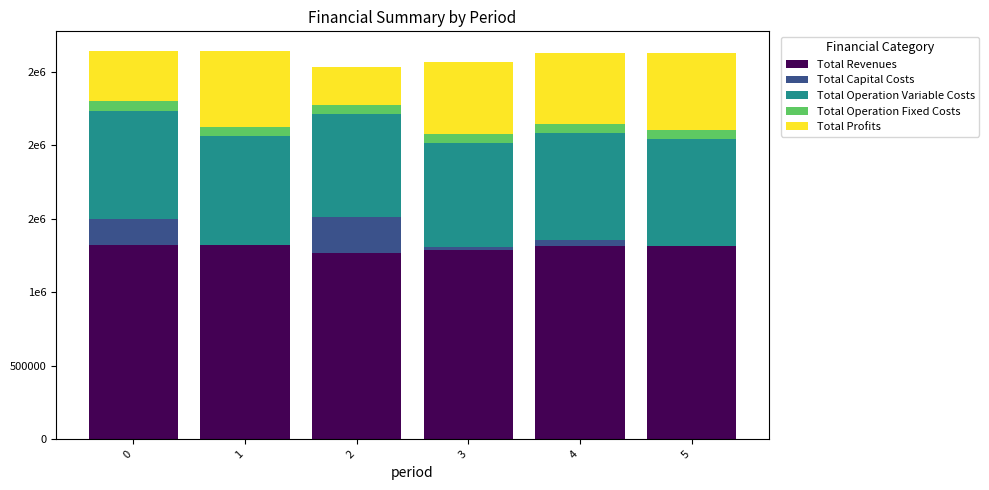

The value of Total Profits at 5 is 525578.0. True or false?

True